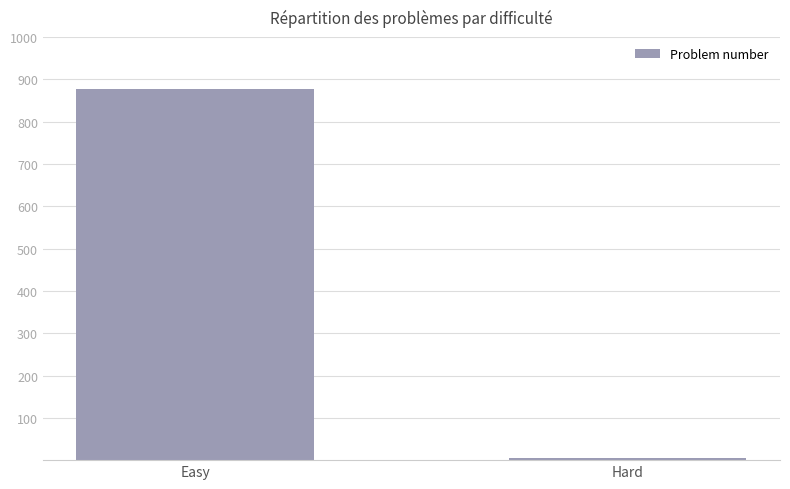

Rank the categories by value from highest to lowest.

Easy, Hard, 2